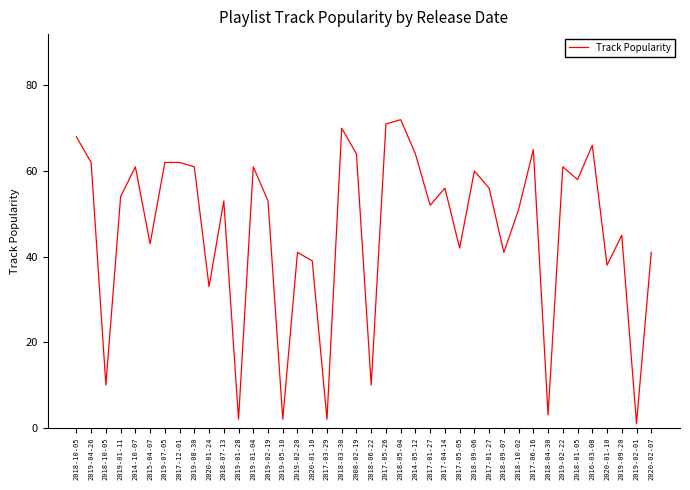

How many interior local valleys (lower than both neighbors) does the data have?

14